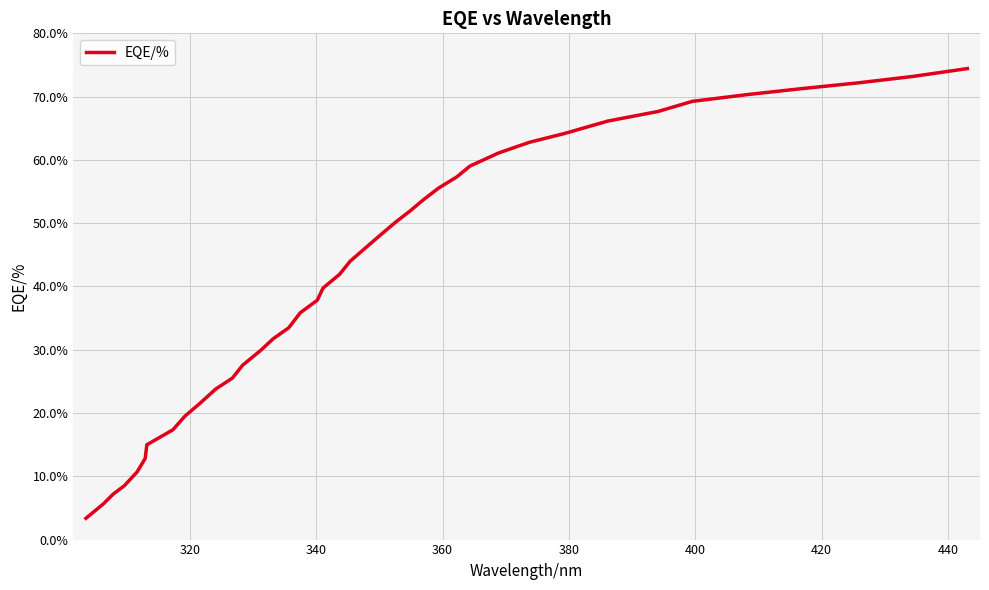

What is the smallest value displayed?

3.4